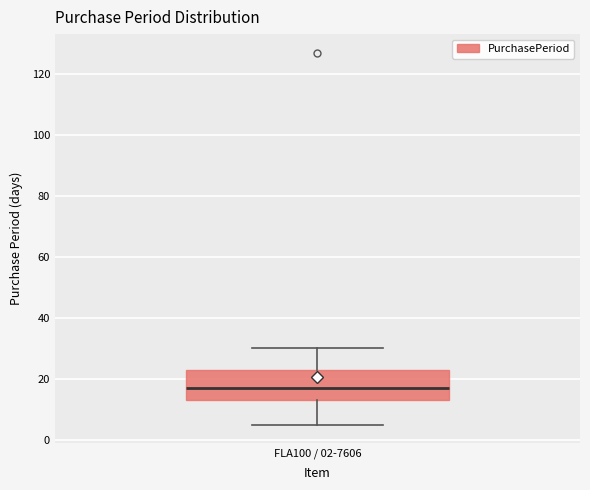

Transcribe this box plot: give where the median line is, the range the box spans, and where the two whiskers end, as read against the y-axis. The values are not printed on the chart, so give them approximately, as read against the axis.

median 18, box 14 to 24, whiskers 6 to 30